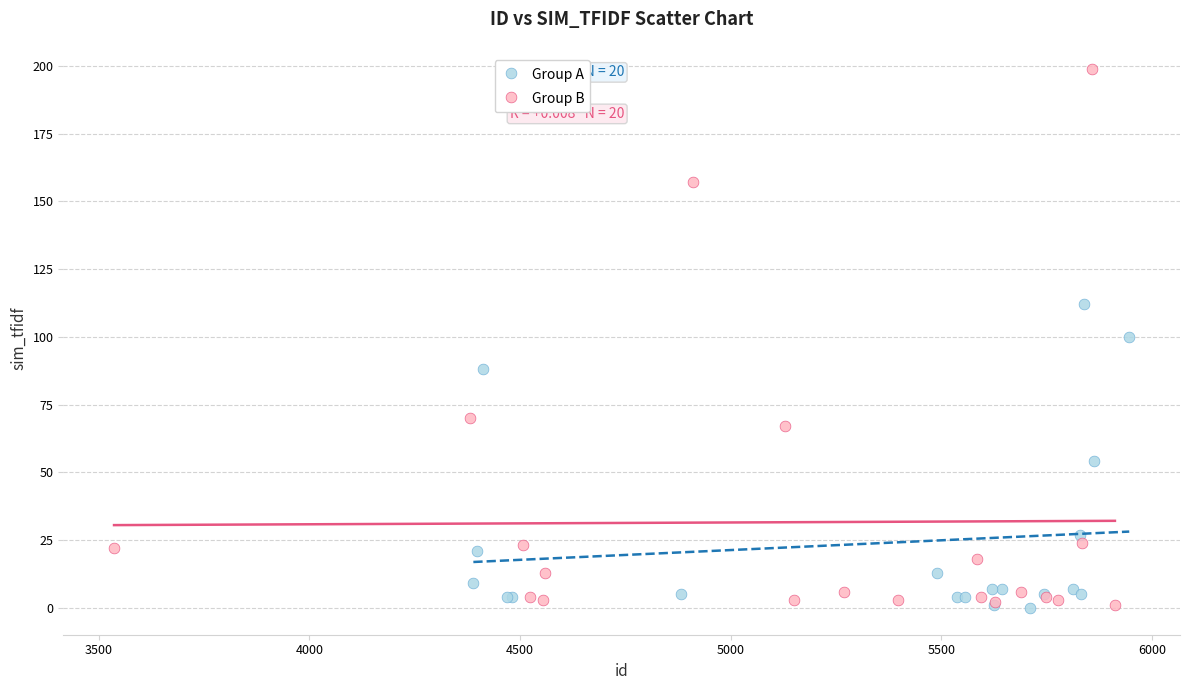

What are all the series names shown in the legend?

Group A, Group B